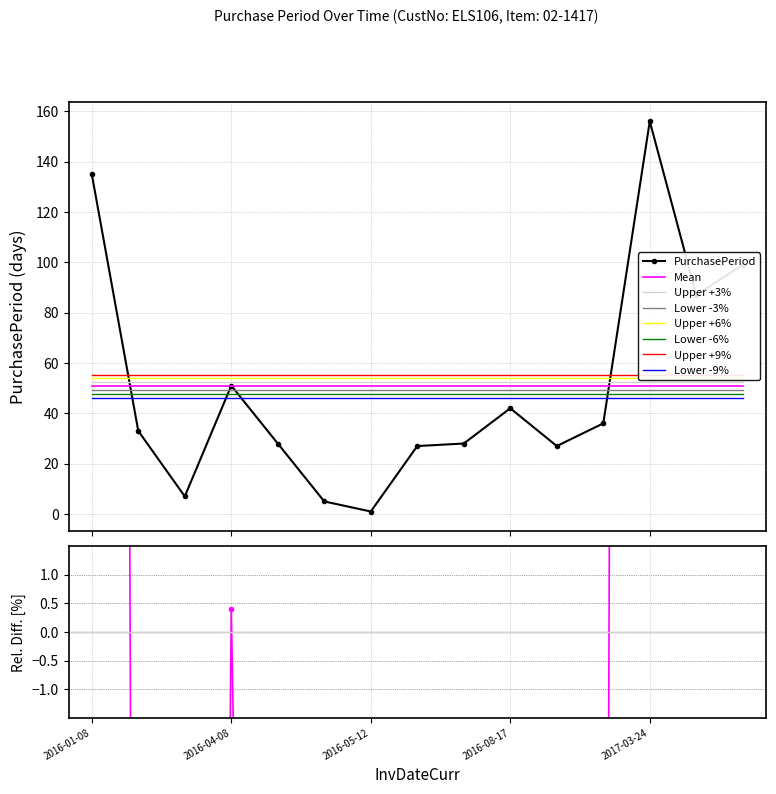

Where does the data first go above 33?

2016-01-08